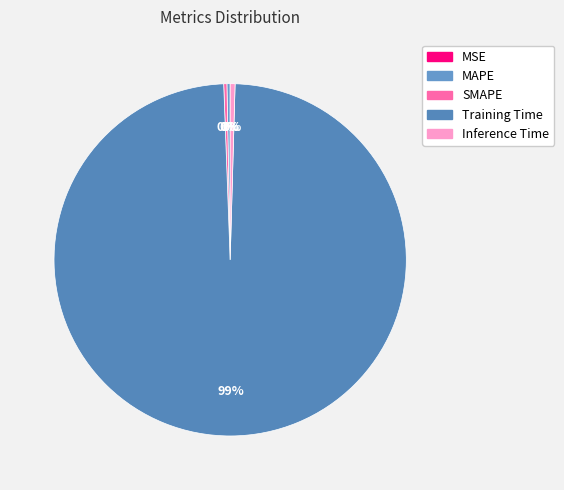

Which category has the biggest portion of the pie?

Training Time